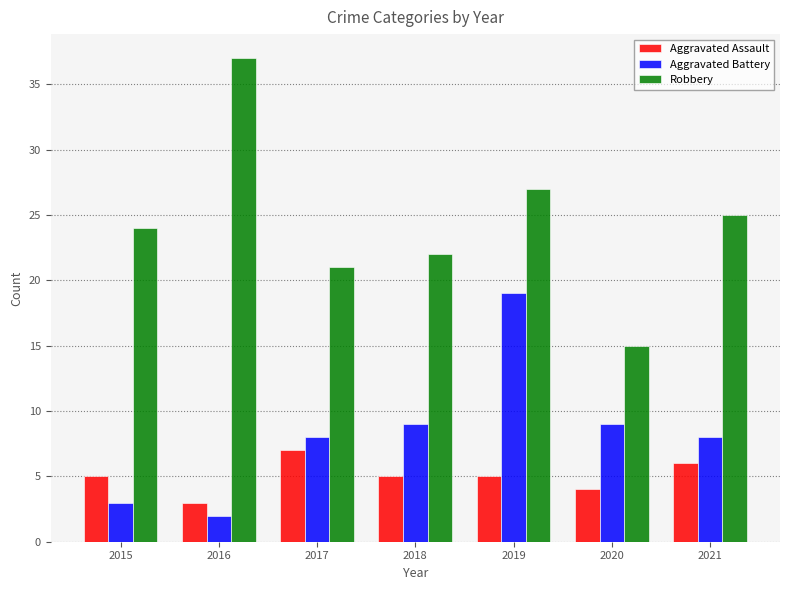

What is the spread (max minus min) of values at 2015?

21